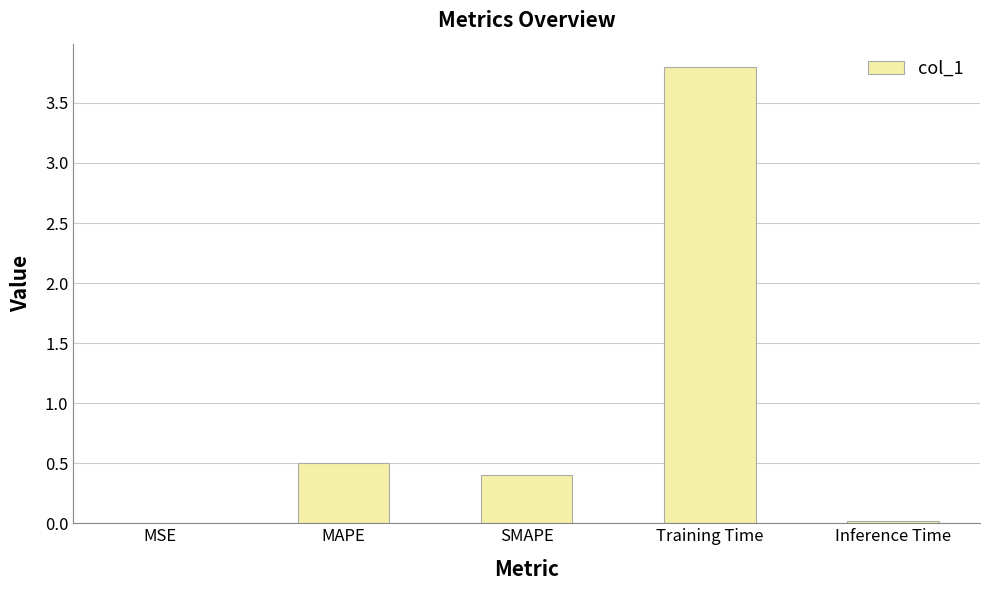

What is the sum of all values?

4.7